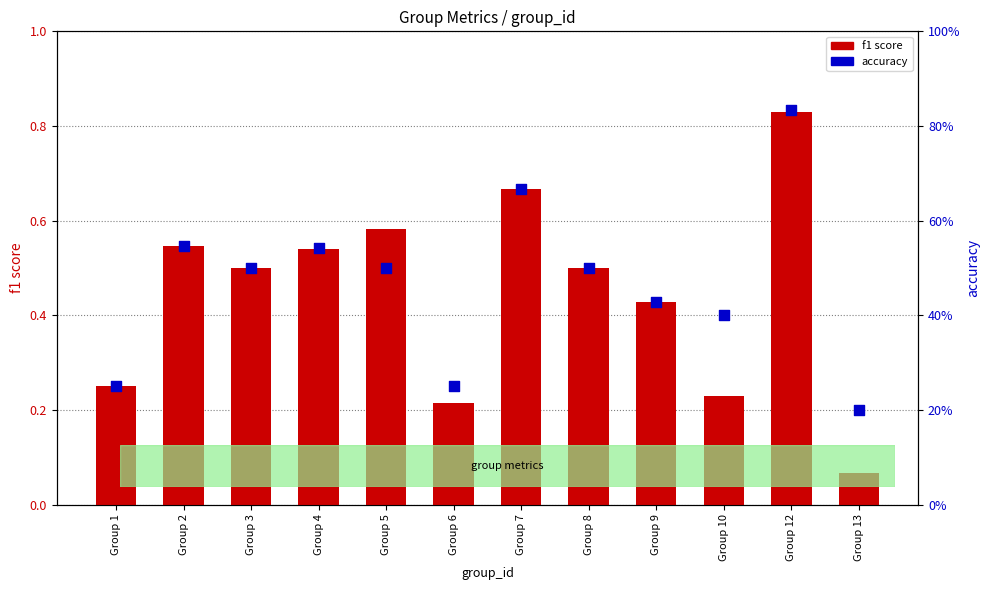

Is the value of f1 score at Group 1 greater than the value of accuracy at Group 6?

No